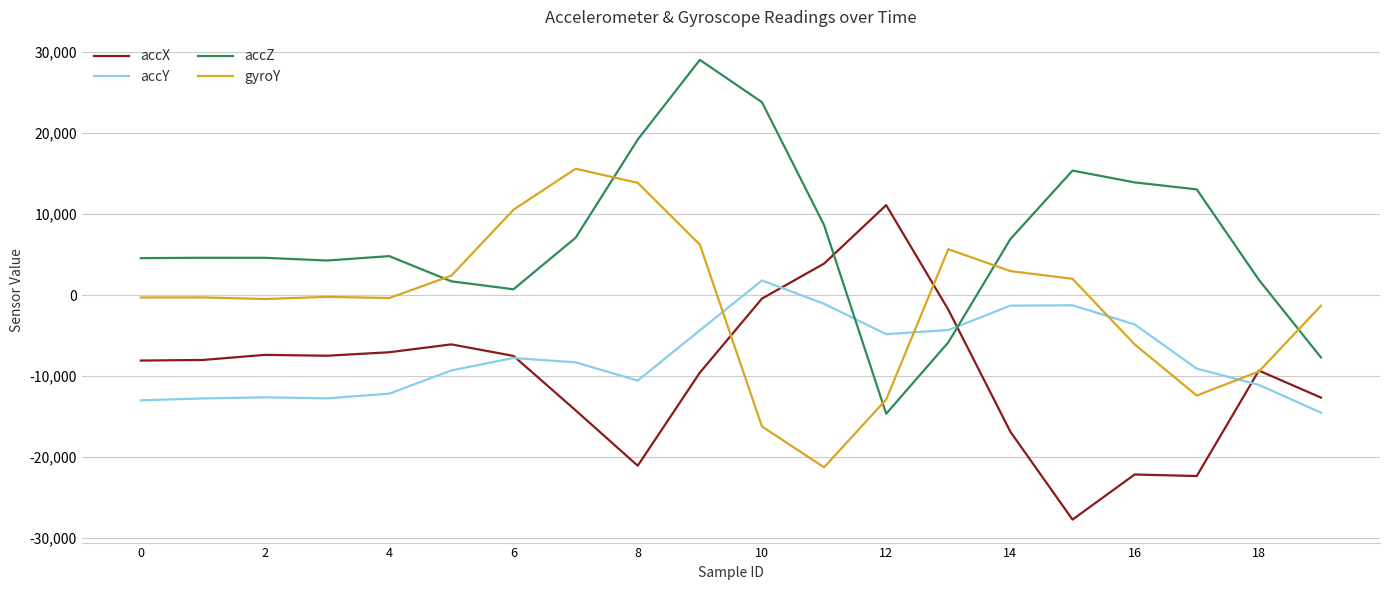

Is this an area chart (filled region under the line)?

No